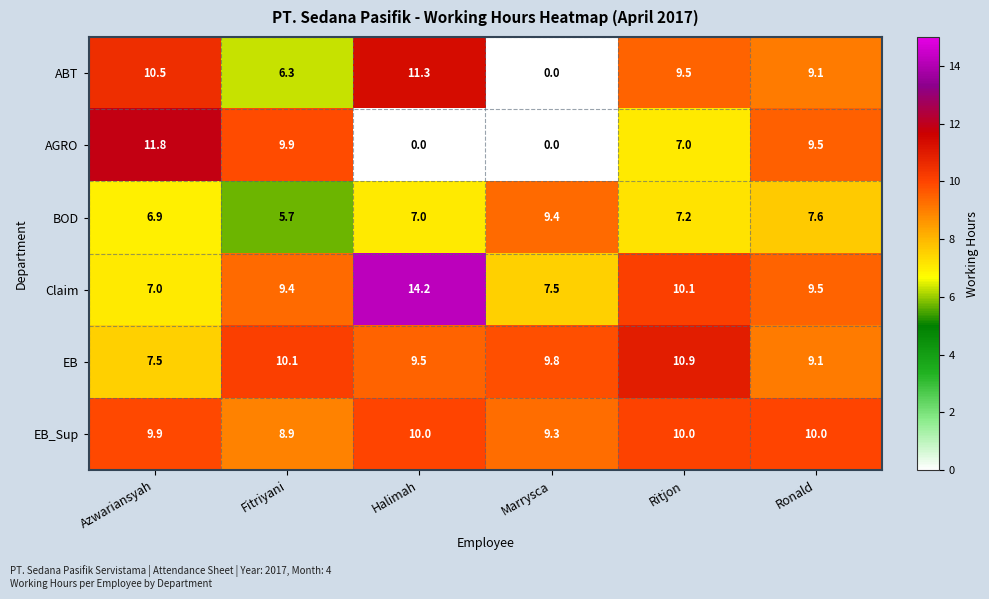

True or false: EB_Sup has a value of 6.1 at Ronald.

False